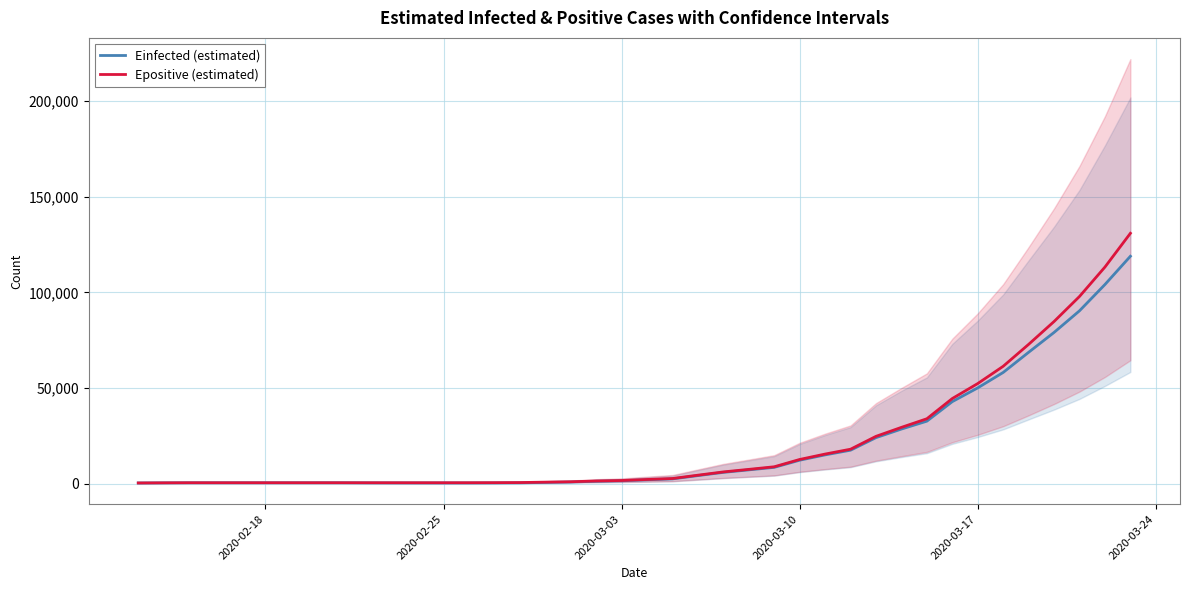

What is the highest value of the Epositive (estimated) series?

130886.2